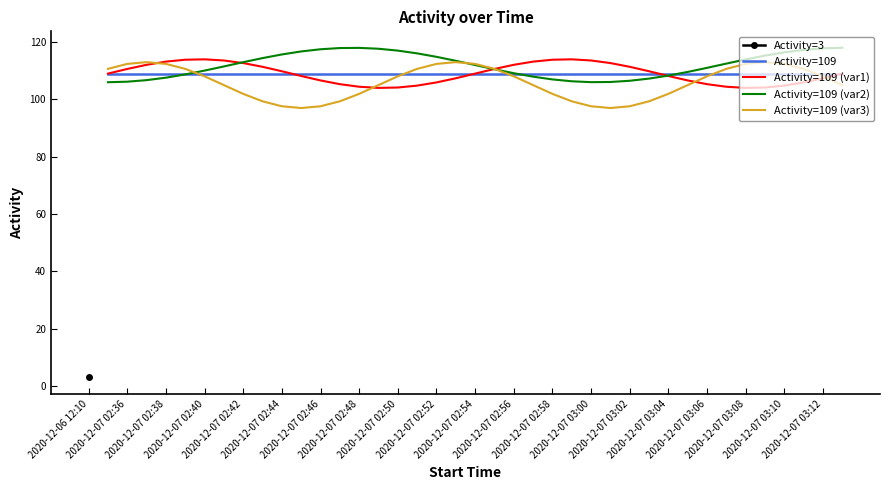

At how many categories does at least one series exceed 99?

39